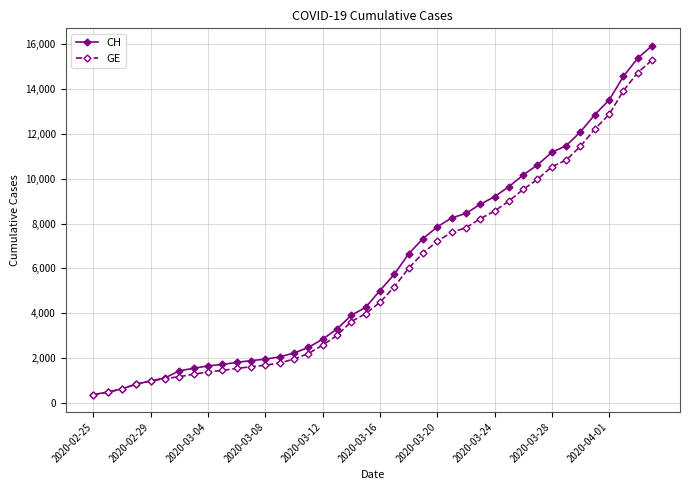

Which series has the largest range (max minus min)?

CH